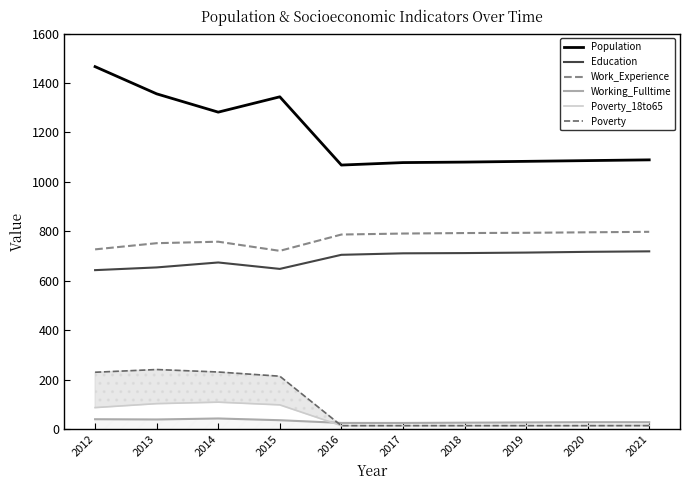

Which series has the largest total across all categories?

Population